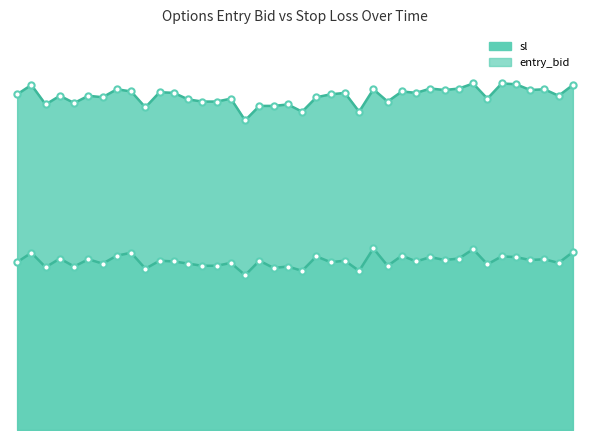

Reading left to right, list all the values displayed in this chart.

46.4	47.7	45.0	46.2	45.2	46.2	46.0	47.1	46.8	44.6	46.7	46.6	45.7	45.4	45.4	45.8	42.8	44.8	44.8	45.0	44.0	46.0	46.4	46.6	44.0	47.1	45.4	46.8	46.6	47.2	47.0	47.2	47.9	45.8	47.9	47.8	47.0	47.1	46.2	47.7